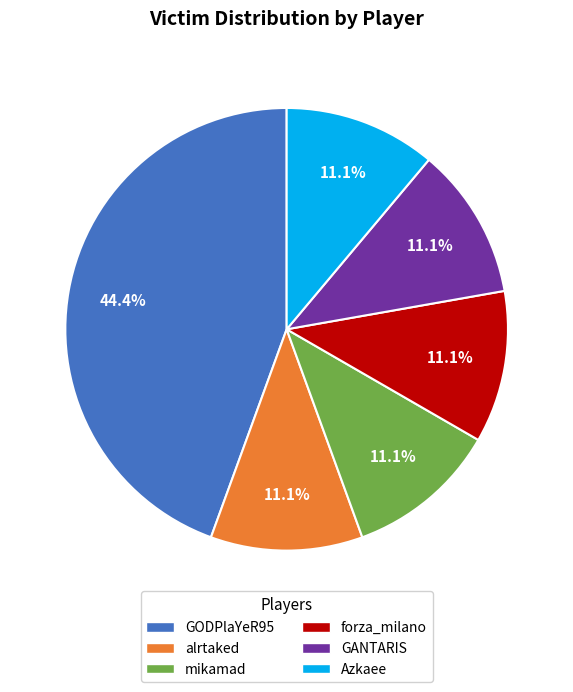

How many segments does this pie chart have?

6